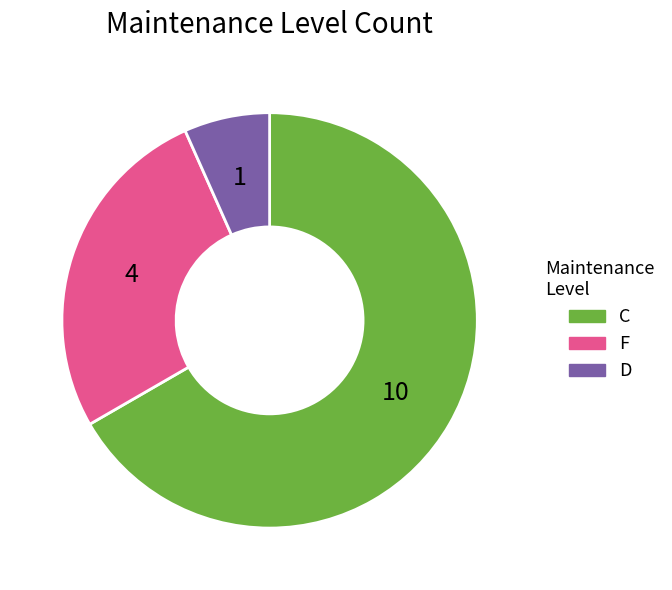

Which category accounts for the majority?

C